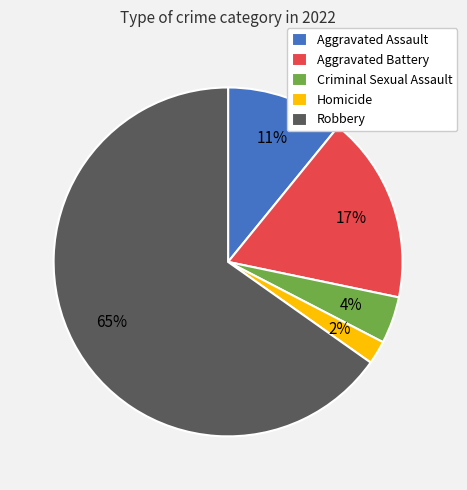

Is the sum of Homicide and Robbery greater than half?

Yes